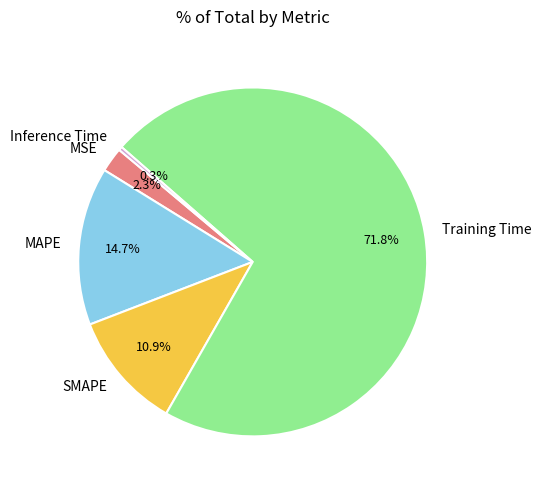

What portion of the pie excludes SMAPE?

89.1%